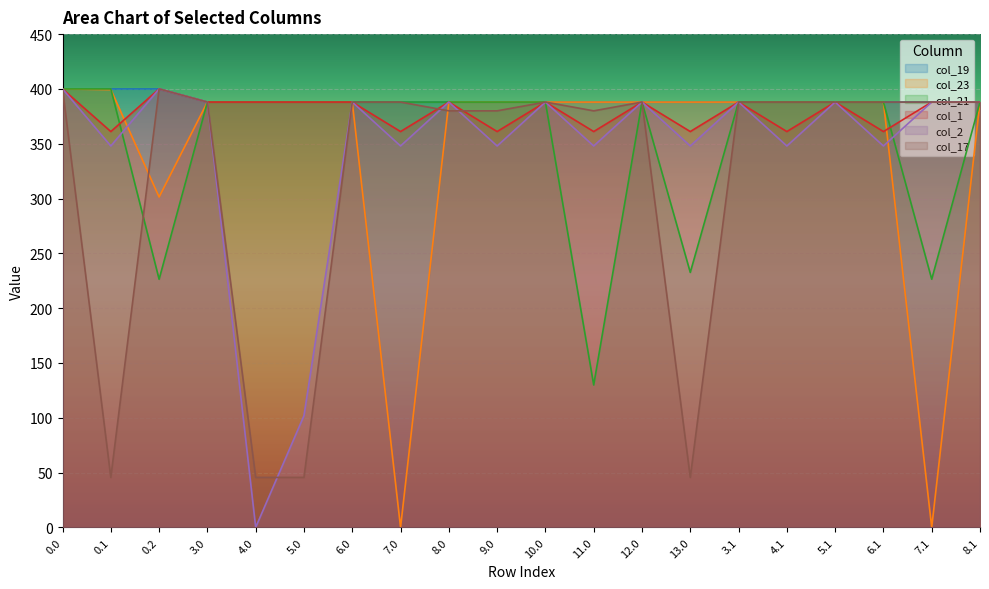

What is the value of the col_2 point at the 9th from the left?

388.0